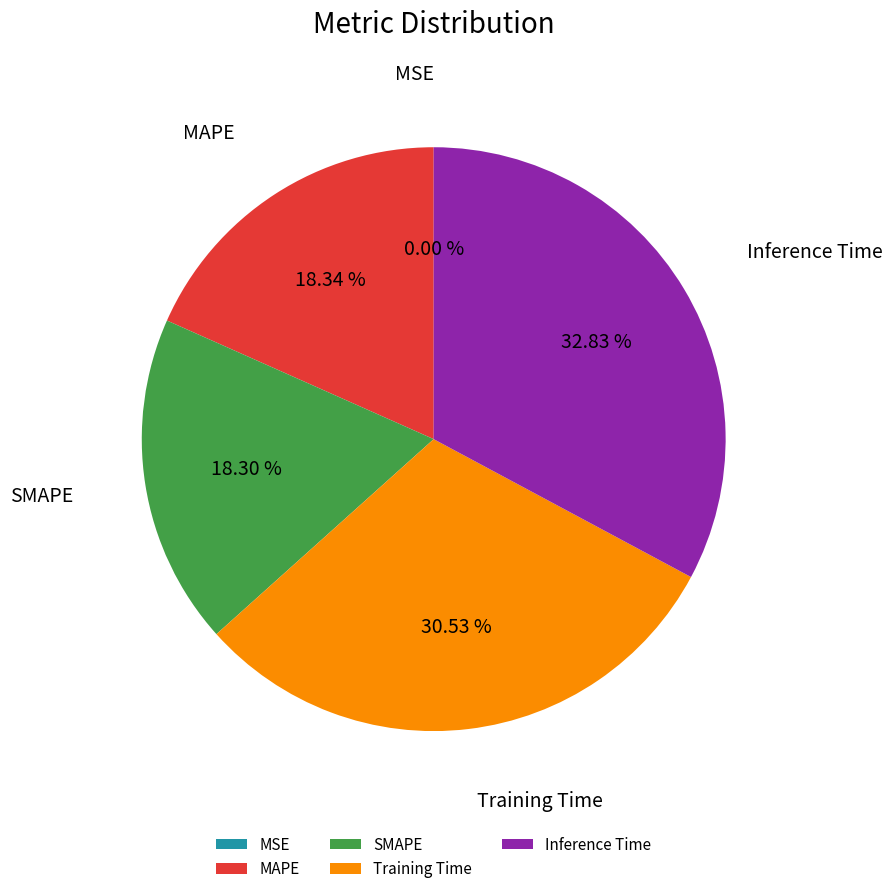

True or false: Inference Time accounts for 43% of the total.

False